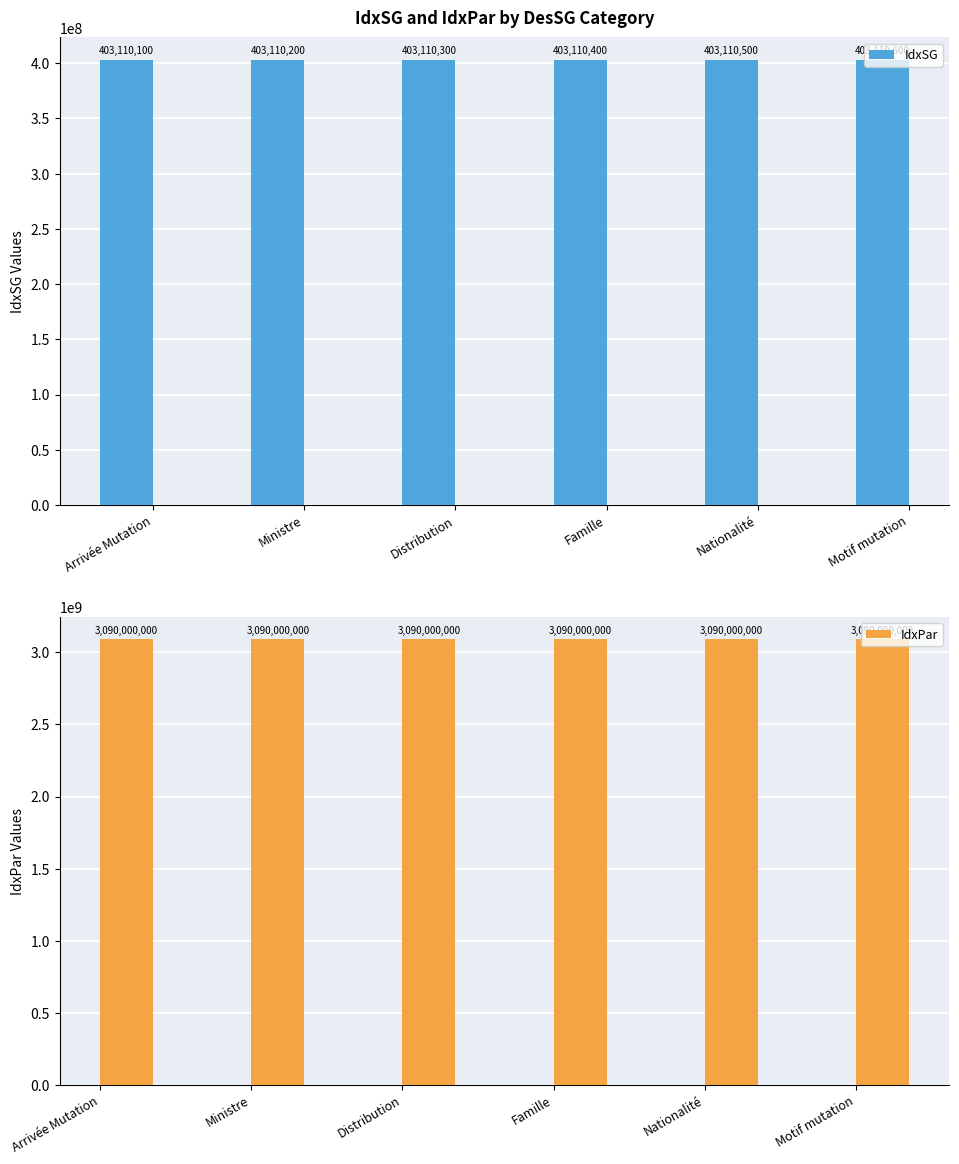

What is the greatest value displayed?

3090000000